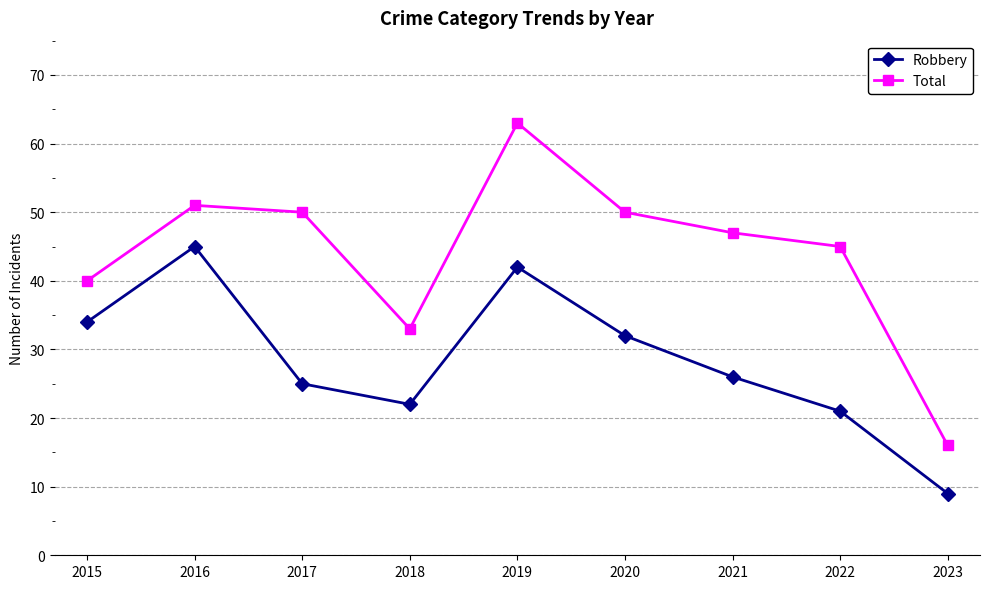

Read the Total value at 2020.

50